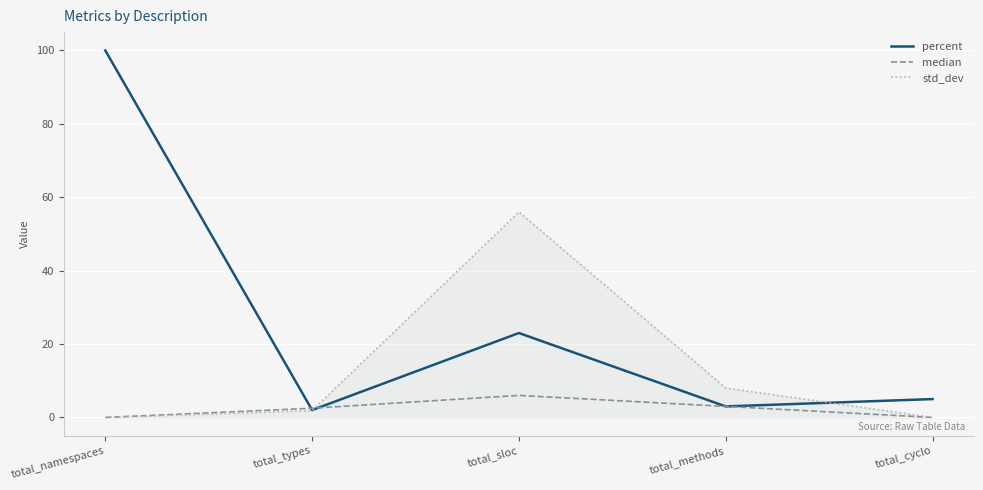

At how many categories does at least one series exceed 10?

2